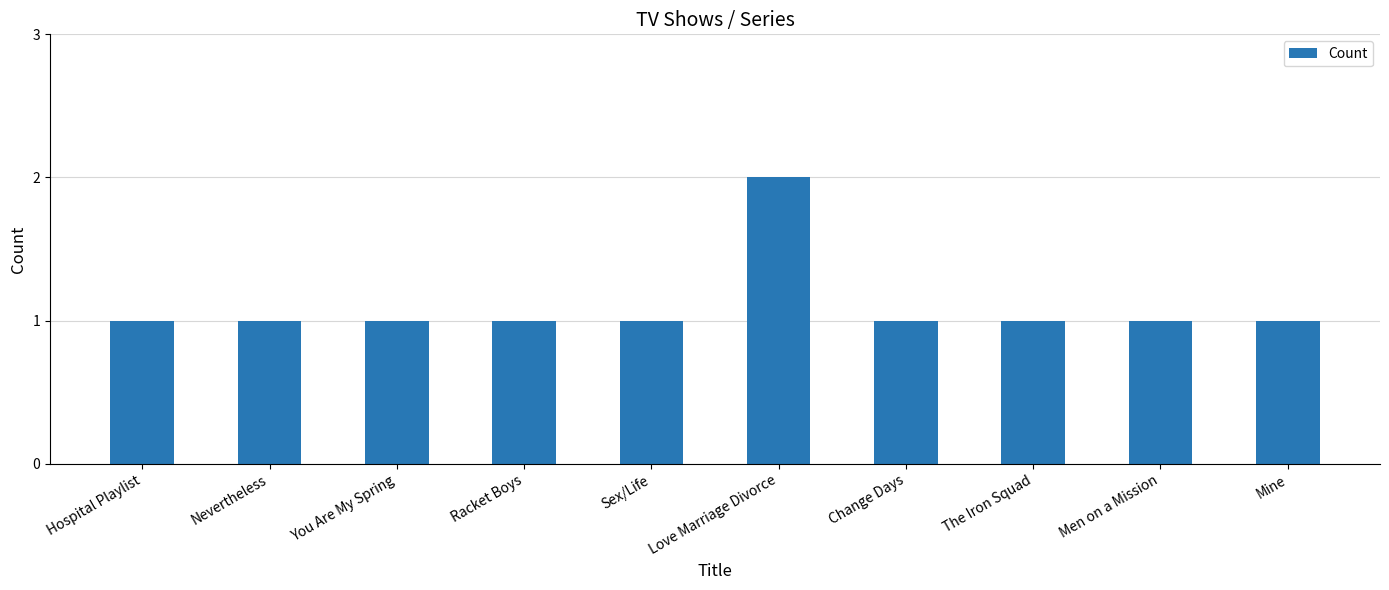

What is the ratio of the value at Love Marriage Divorce to the value at The Iron Squad?

2.0